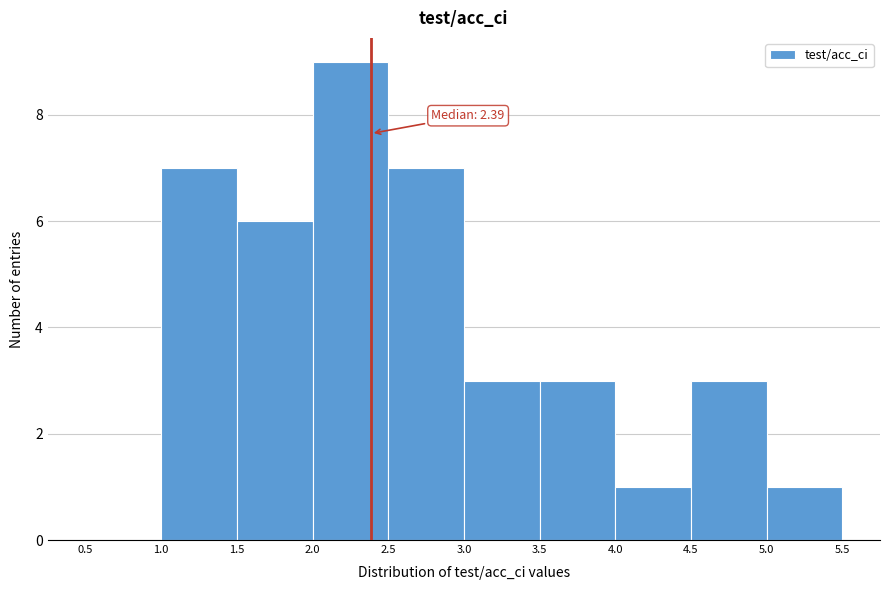

Over which range of the x-axis is the bar tallest?

2.0 to 2.5